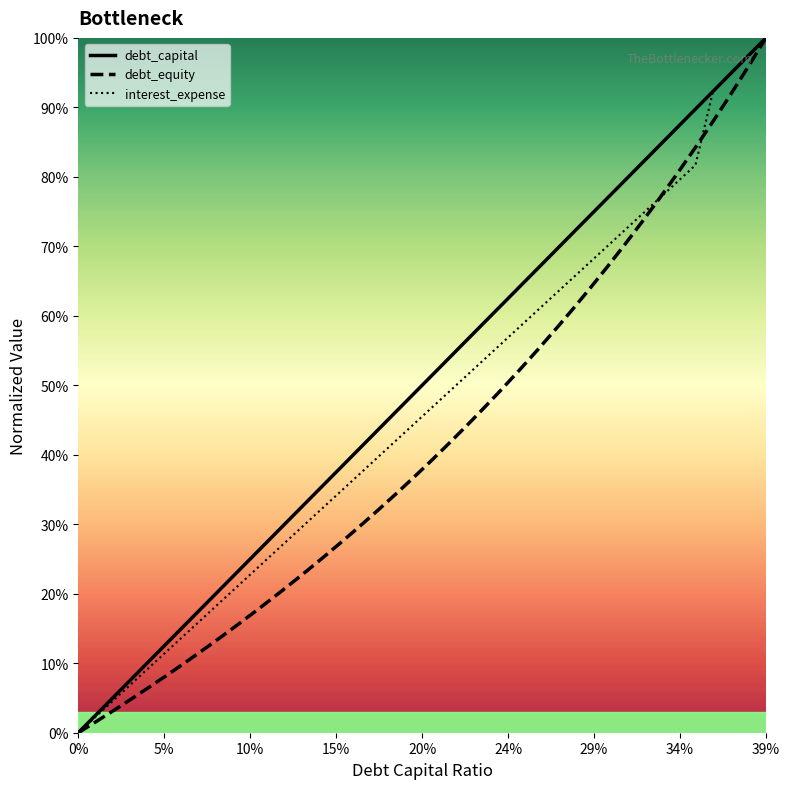

Which category has the highest value in the interest_expense series?

39%